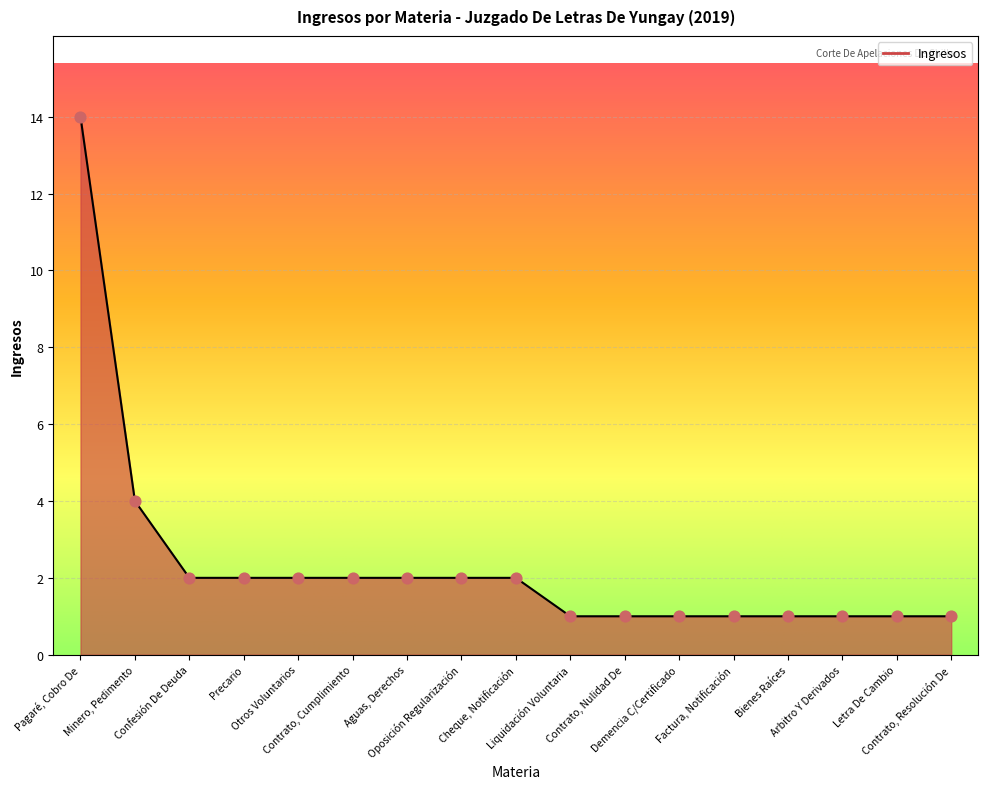

Which has a higher value, Contrato, Resolución De or Oposición Regularización?

Oposición Regularización